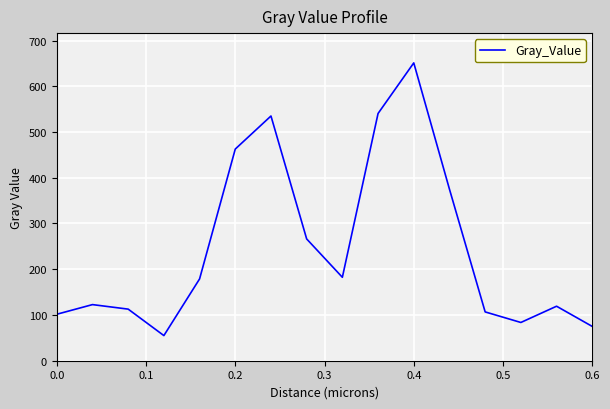

What is the sum of all values?

3968.2